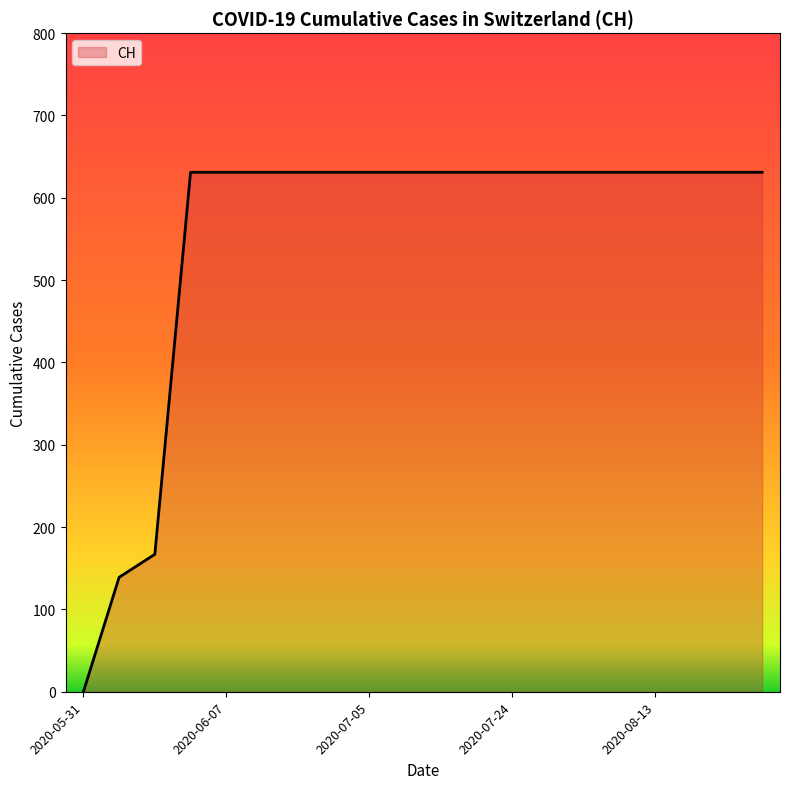

What is the difference between the maximum and minimum values?

631